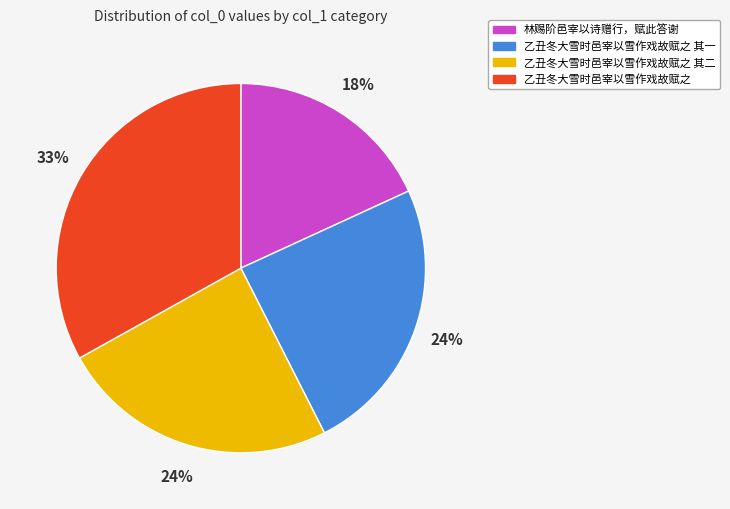

True or false: 乙丑冬大雪时邑宰以雪作戏故赋之 accounts for 46% of the total.

False